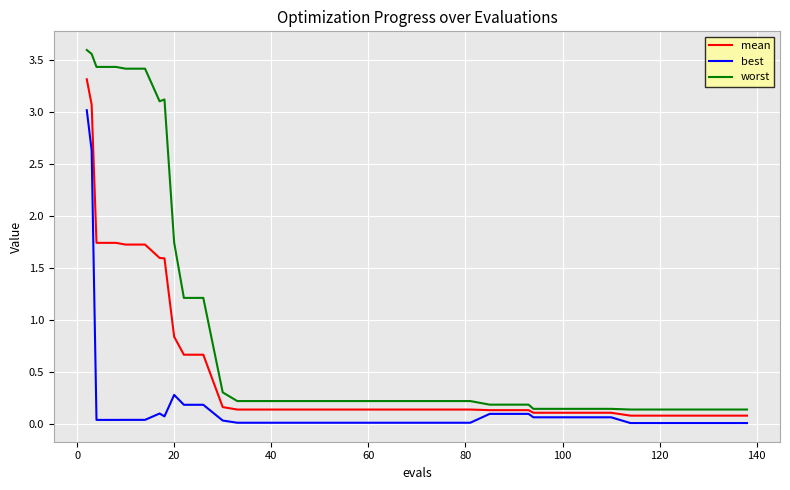

What is the maximum value for best?

3.0